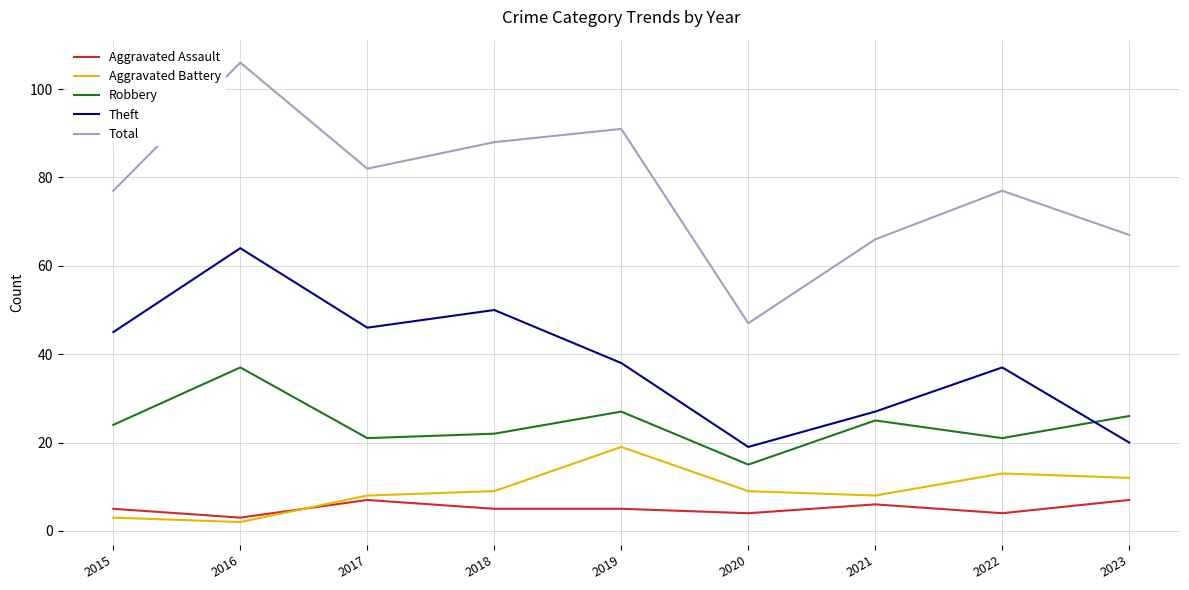

True or false: Aggravated Assault and Total cross at least once.

False